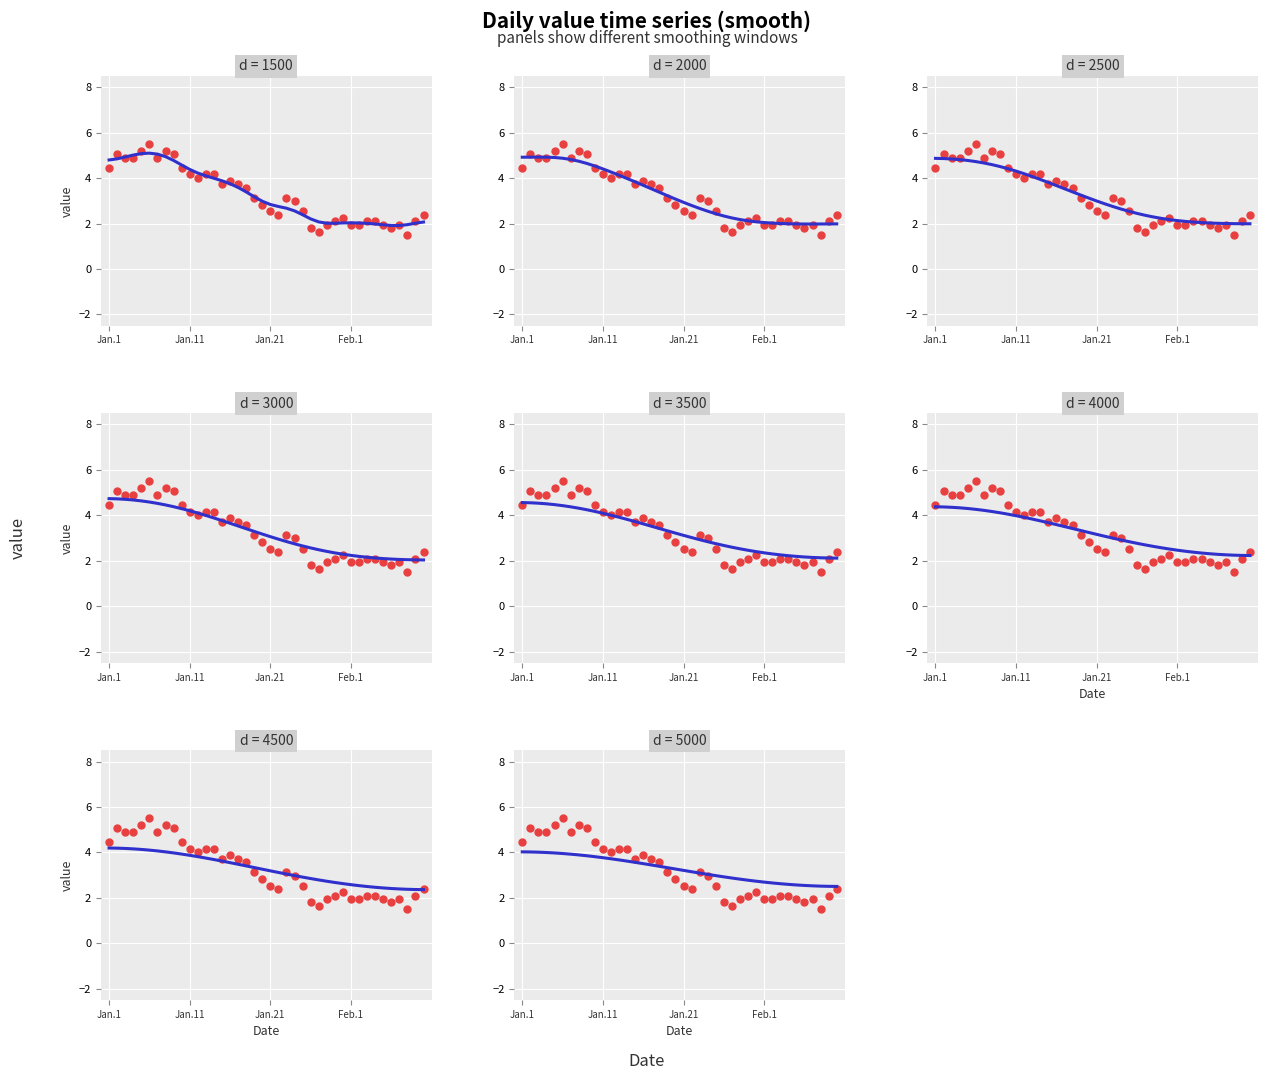

Which has a higher value, 4 or Jan.21?

4